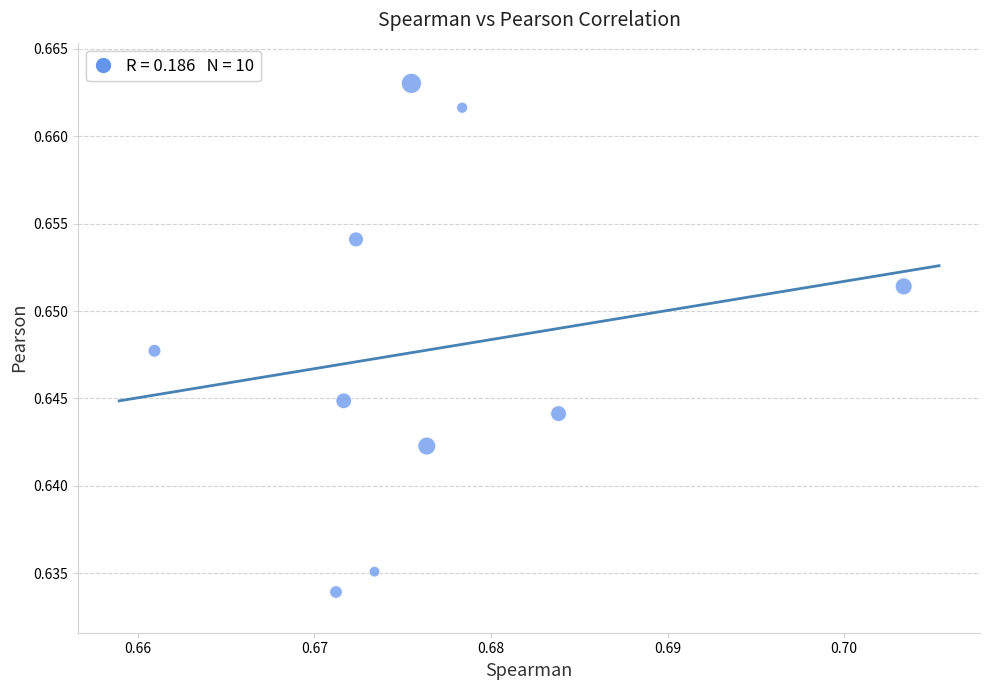

How many points are shown in the scatter plot?

10